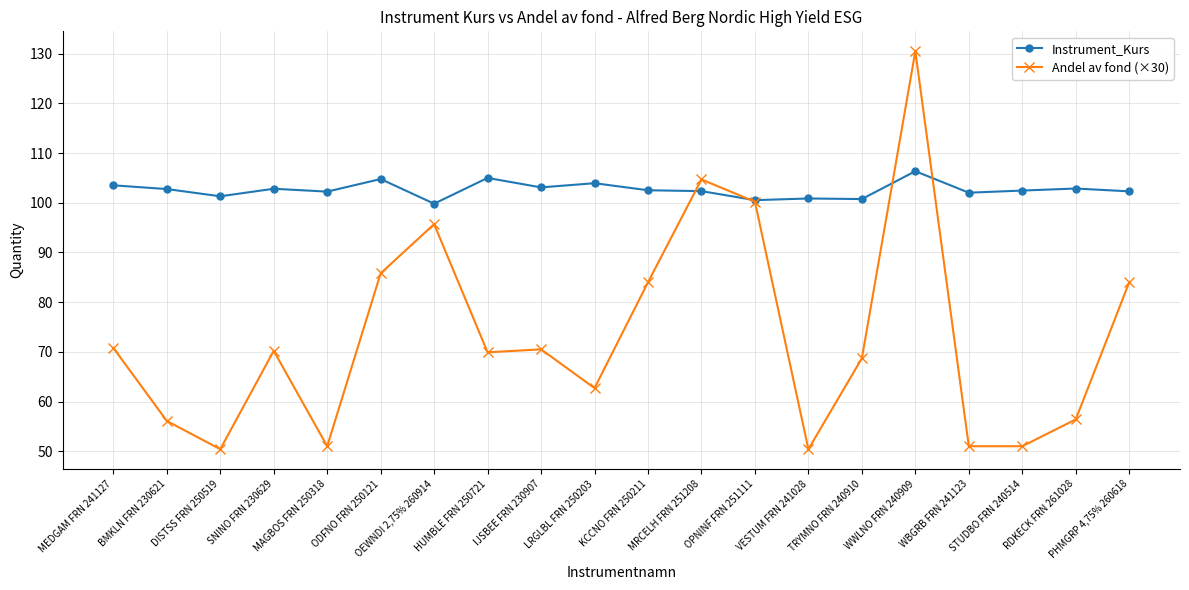

Which series has the widest spread of values?

Andel av fond (×30)